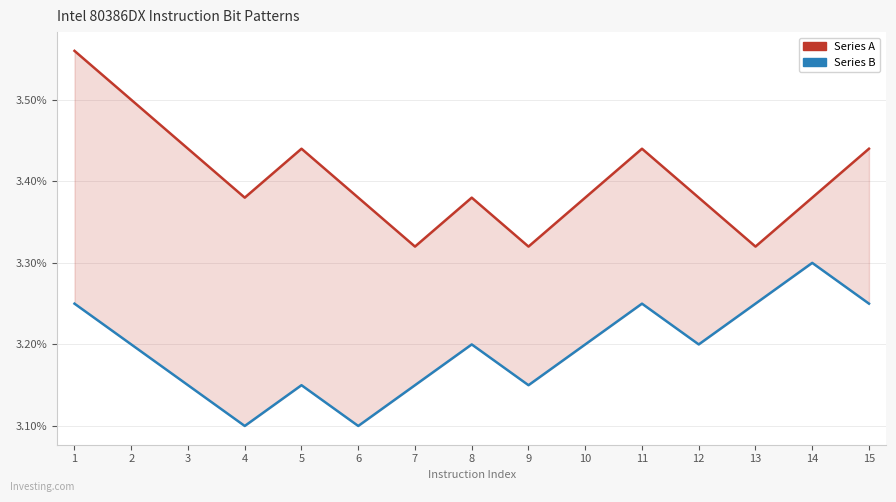

What is the value of the Series A point at the 3rd from the left?

3.4